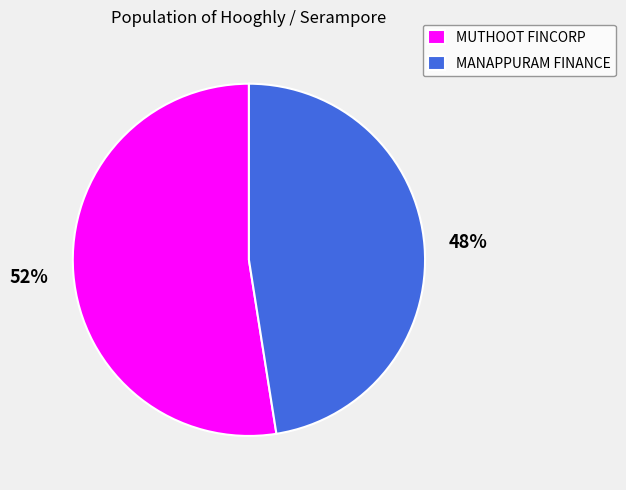

Rank the categories by value from highest to lowest.

MUTHOOT FINCORP, MANAPPURAM FINANCE